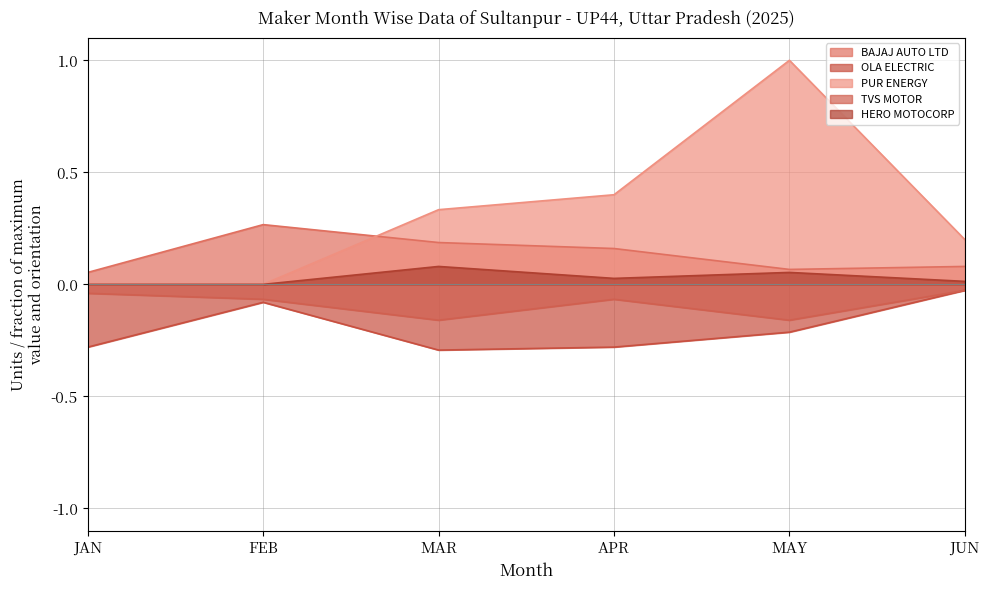

What position from the right is JAN?

6